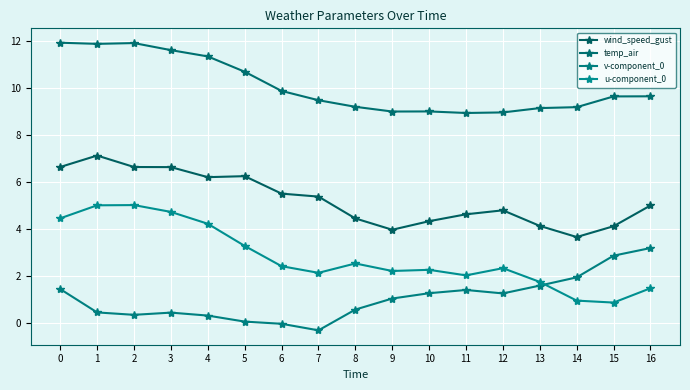

What is the value of the wind_speed_gust point at the 7th from the left?

5.5